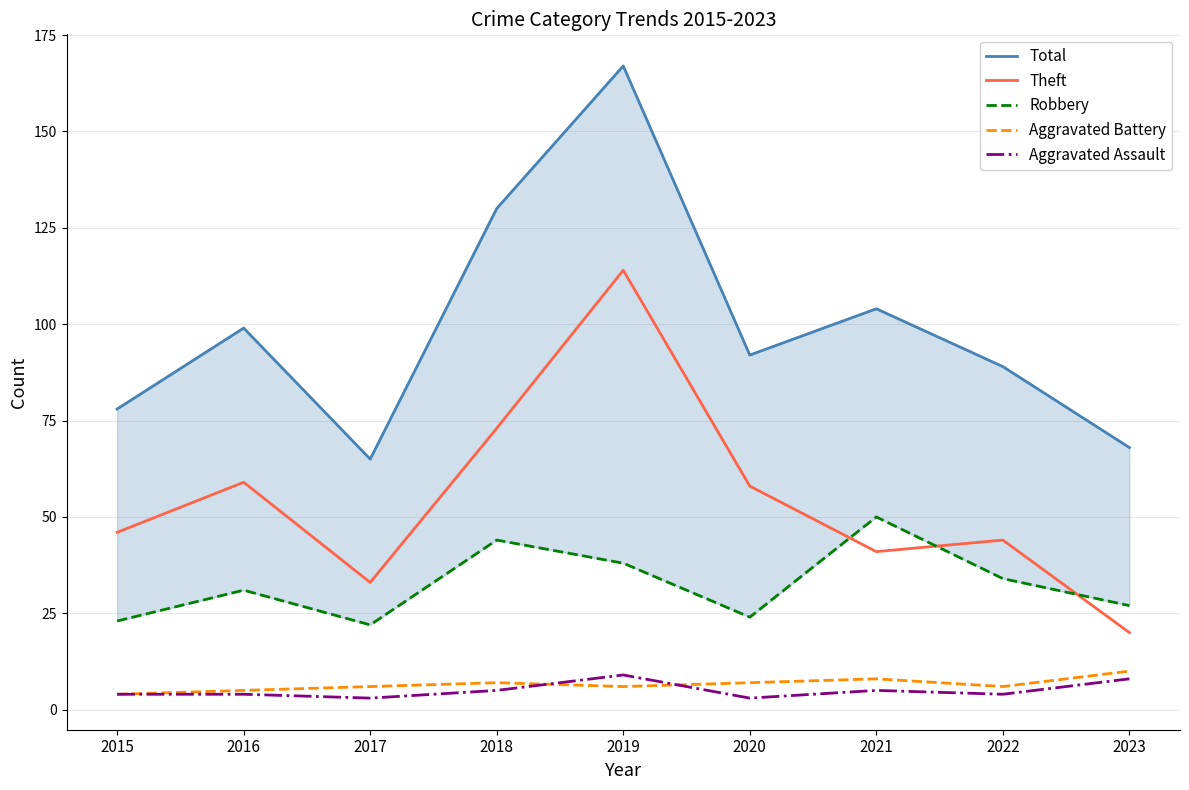

Read the Aggravated Assault value at 2015.

4